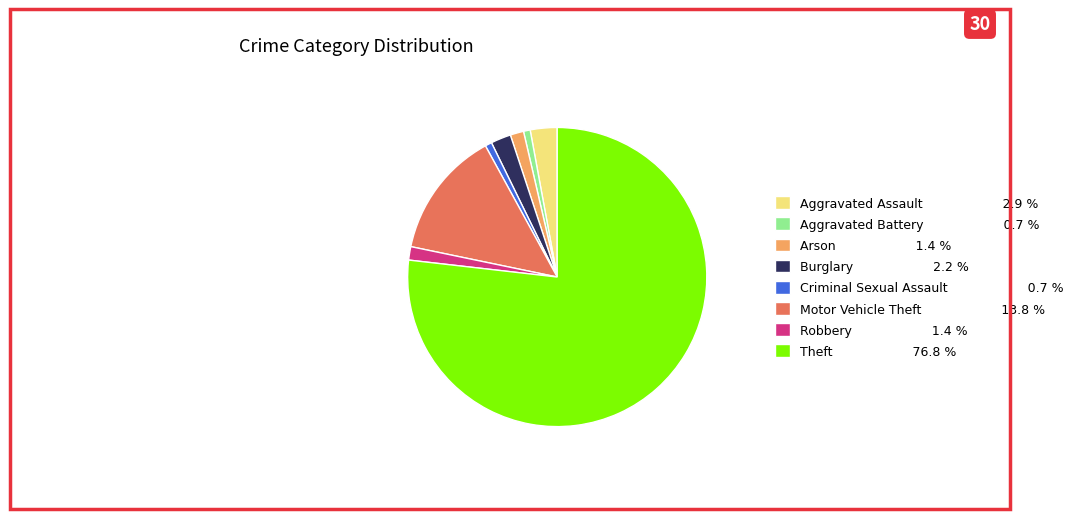

Is it true that Criminal Sexual Assault is 11% of the pie?

False